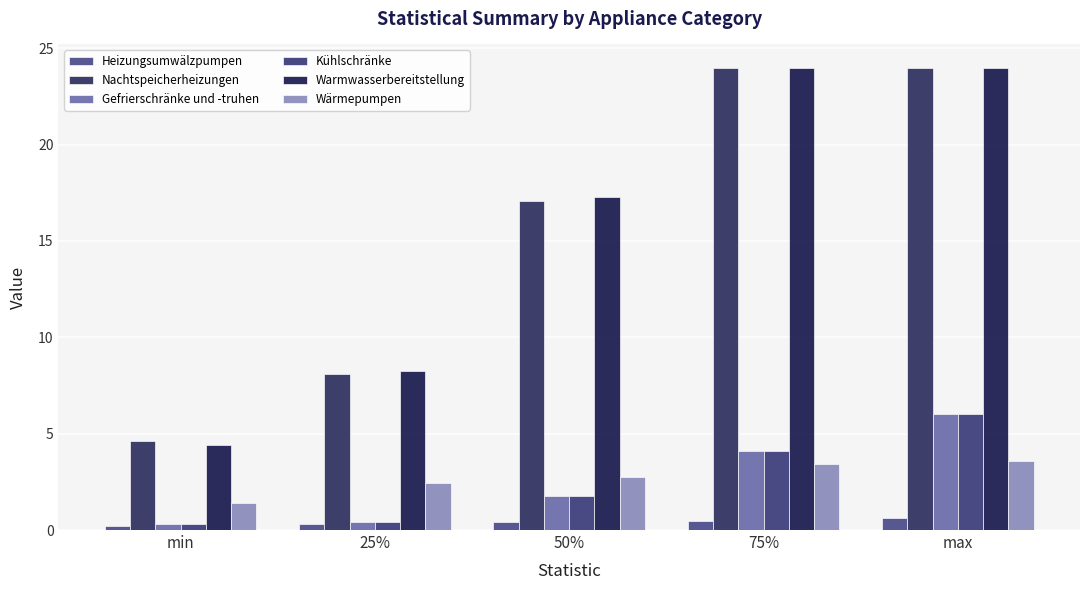

What is the label of the 4th bar from the left?

75%